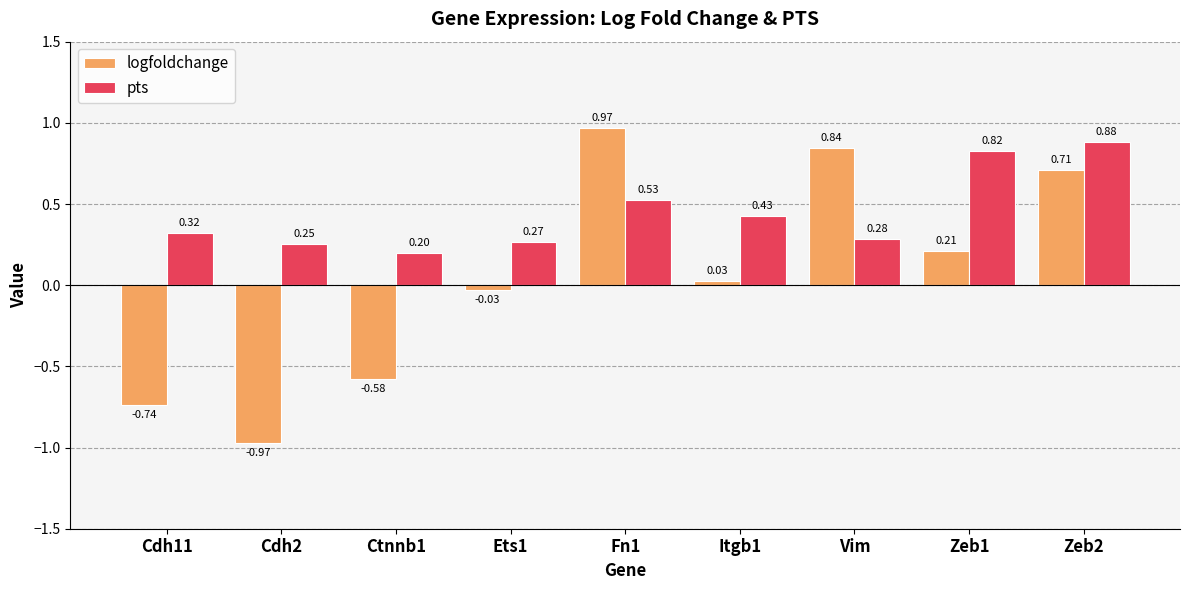

Between Itgb1 and Zeb2, which series saw the biggest shift?

logfoldchange